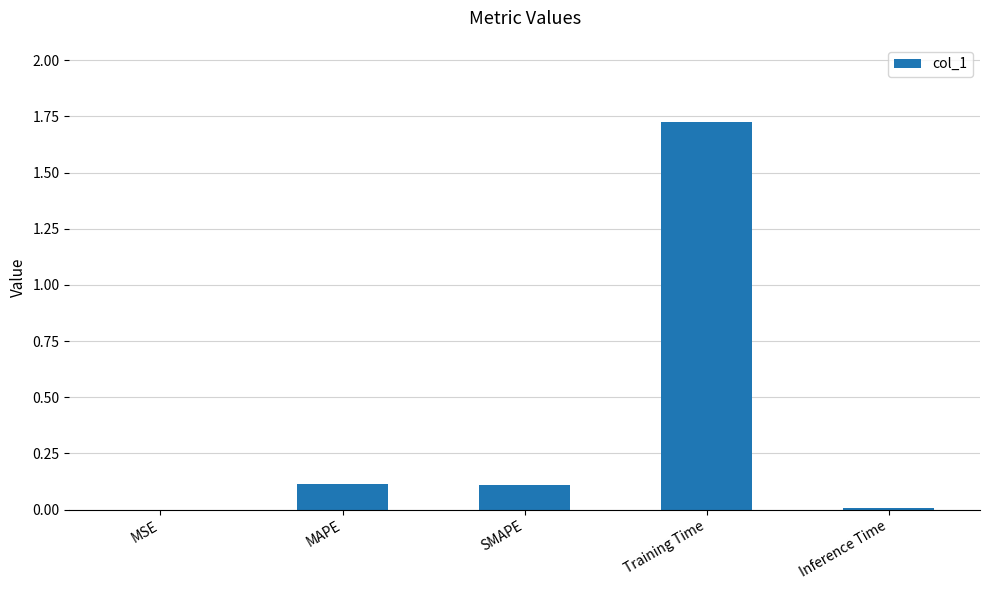

Are the bars grouped side by side (vs. stacked)?

No